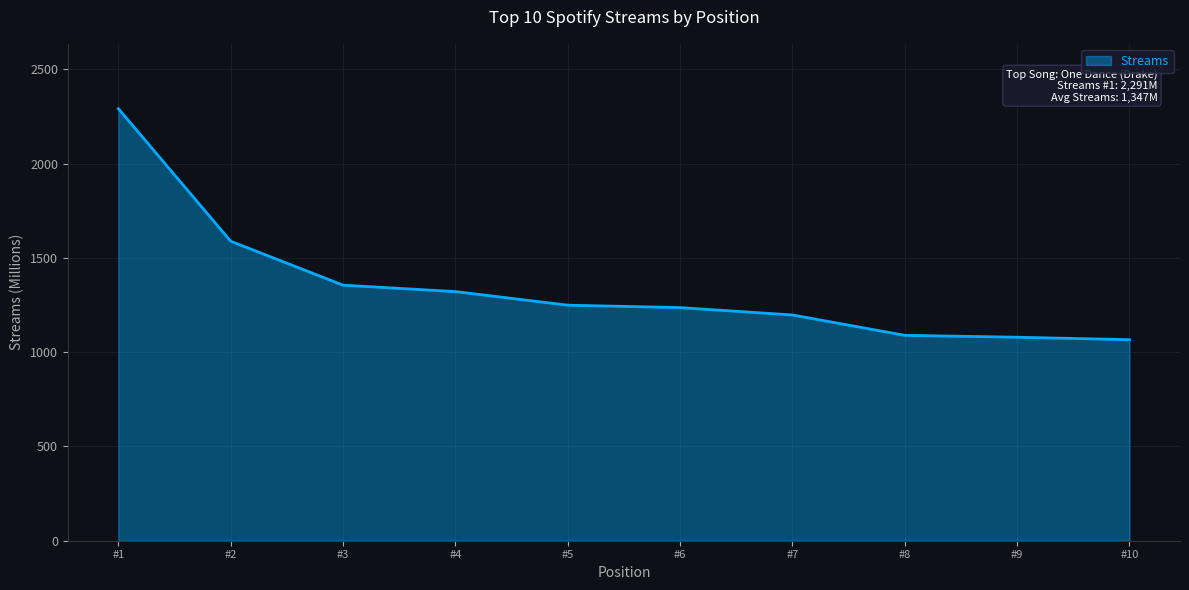

What is the ratio of the value at #4 to the value at #8?

1.2